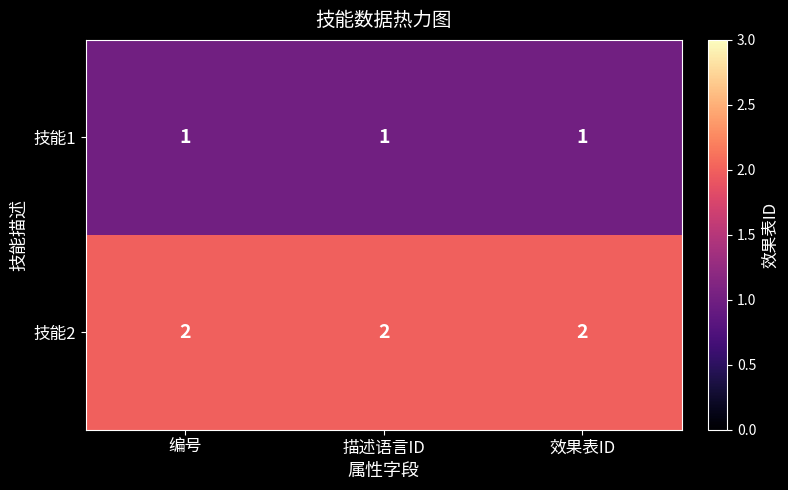

What is the sum of all 技能1 values?

3